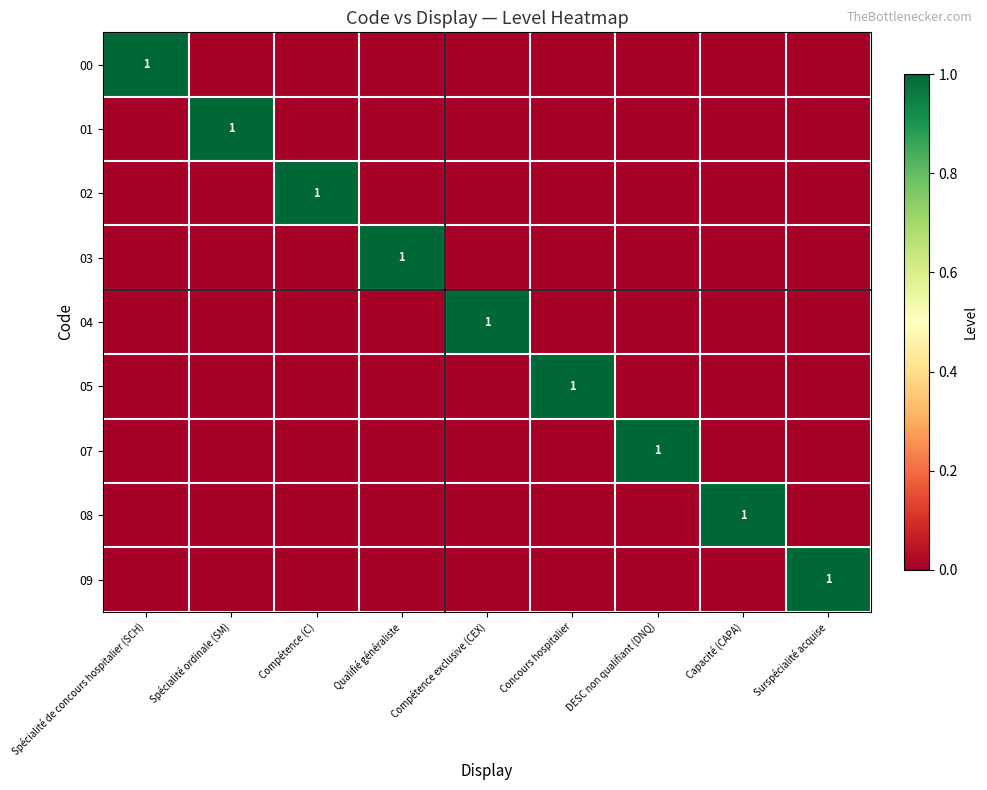

The 09 series shows 1 at Surspécialité acquise. True or false?

True